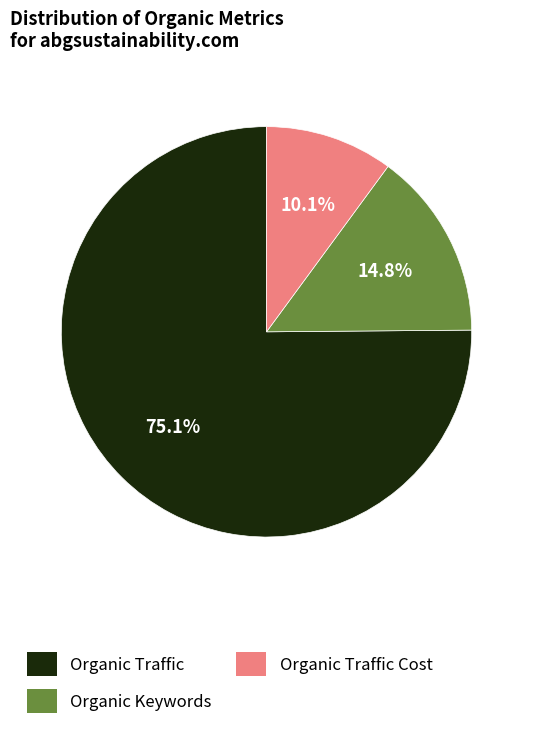

What percentage is the Organic Traffic Cost slice, to the nearest percent?

10%